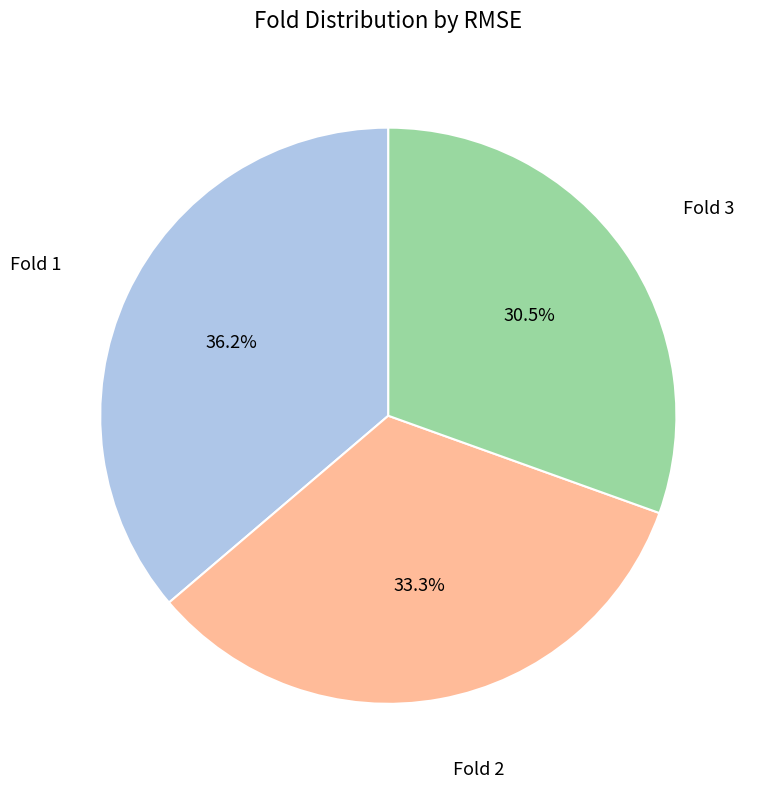

Is there any slice that represents more than half of the pie?

No